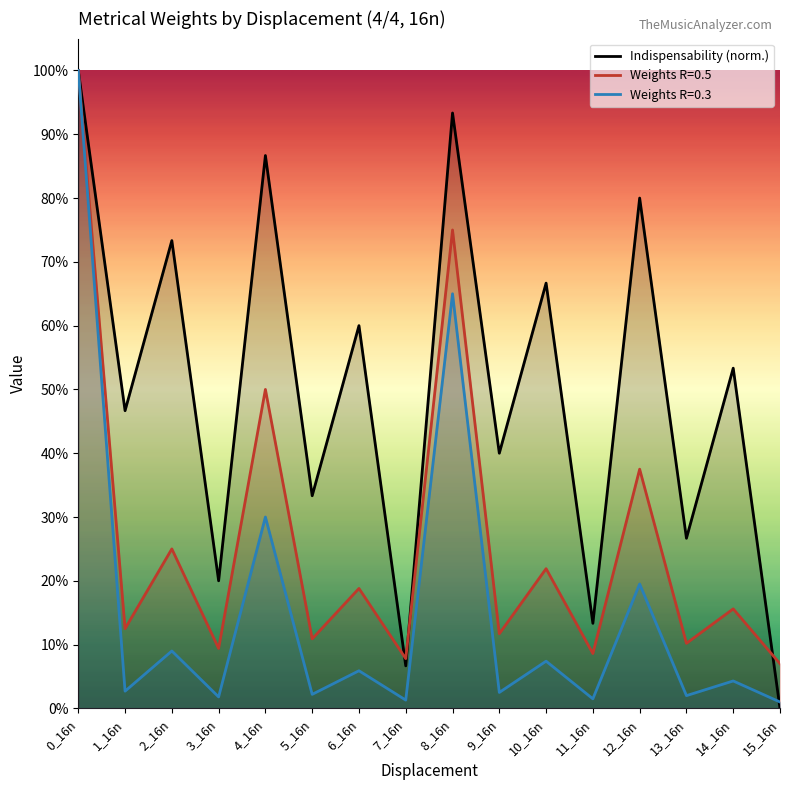

Rank the categories by value from lowest to highest.

15_16n, 7_16n, 11_16n, 3_16n, 13_16n, 5_16n, 9_16n, 1_16n, 14_16n, 6_16n, 10_16n, 2_16n, 12_16n, 4_16n, 8_16n, 0_16n